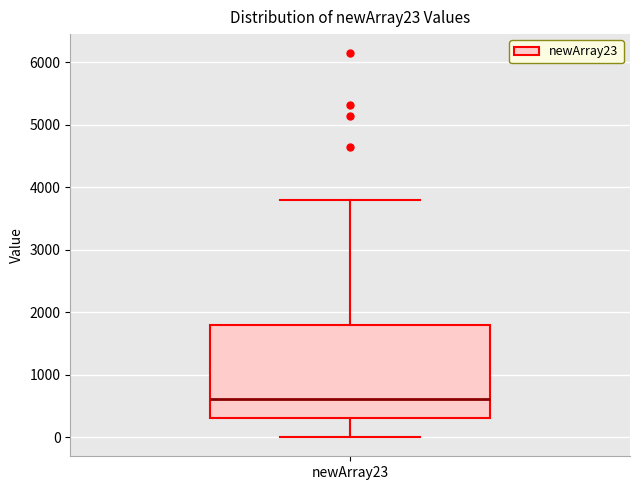

Transcribe this box plot: give where the median line is, the range the box spans, and where the two whiskers end, as read against the y-axis. The values are not printed on the chart, so give them approximately, as read against the axis.

median 600, box 300 to 1800, whiskers 0 to 3800